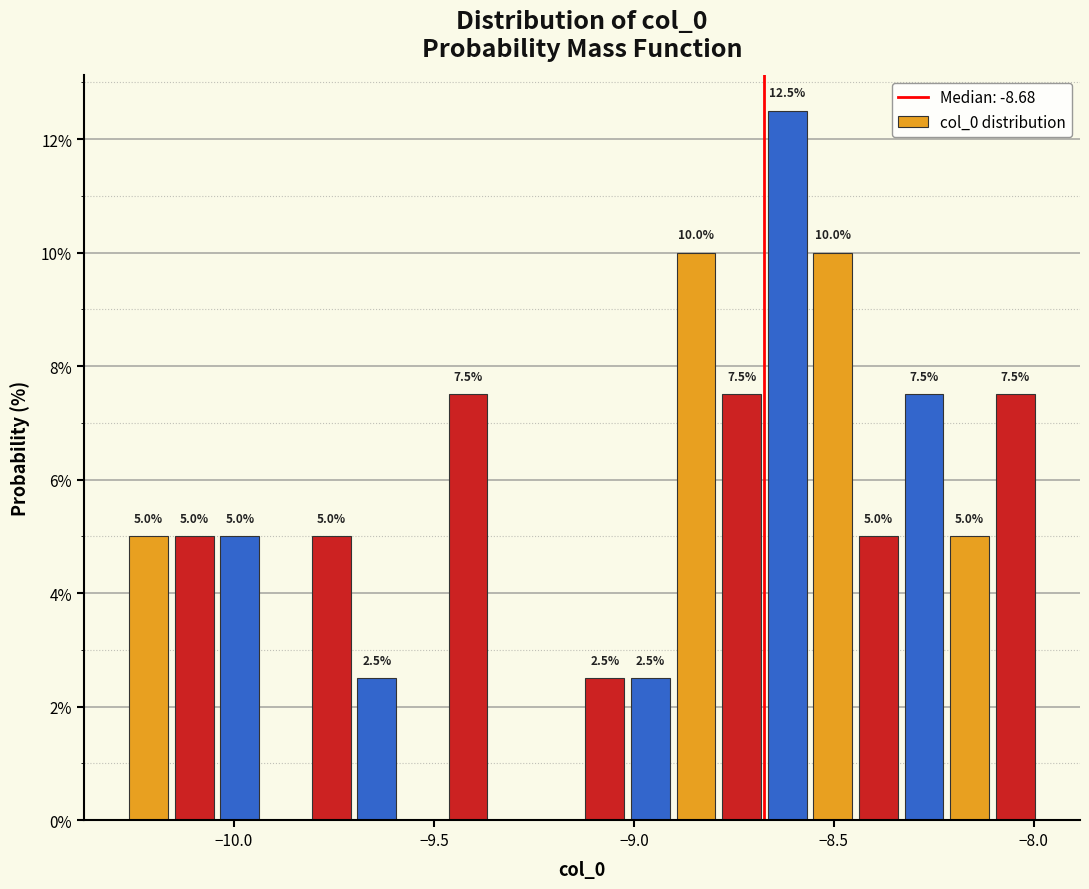

Around what value on the x-axis is the tallest bar? Give the approximate position of its centre, as read against the axis.

-8.60